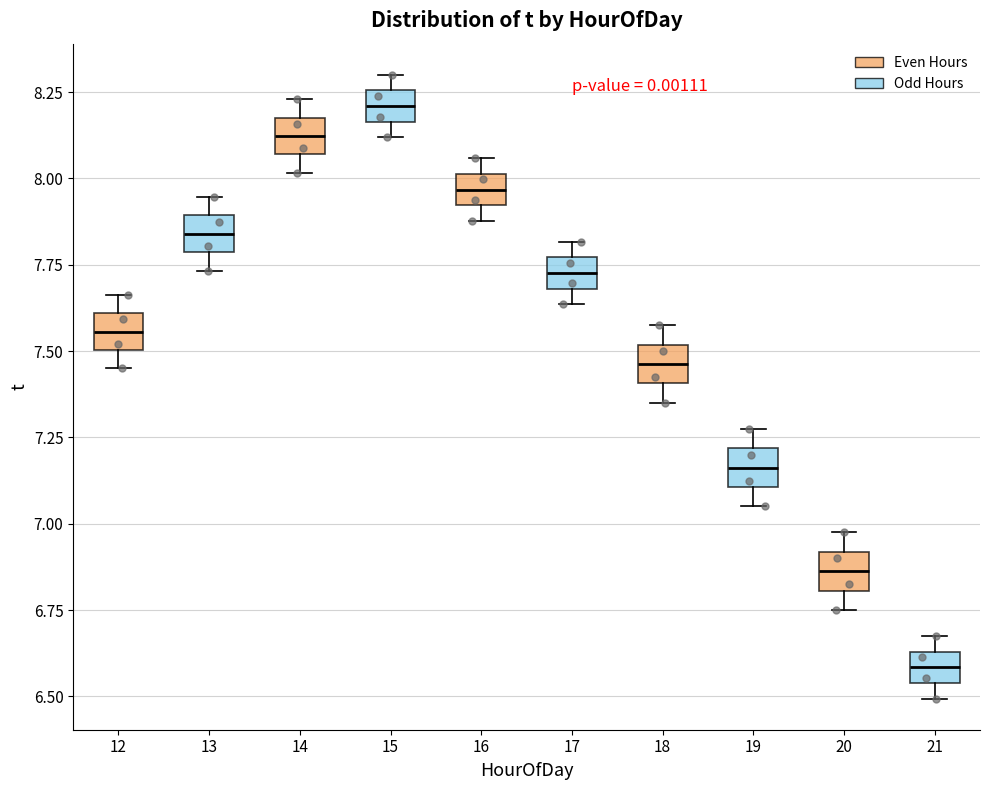

Where is the upper edge of the box at x = 18 on the y-axis? The values are not printed on the chart, so give them approximately, as read against the axis.

7.50